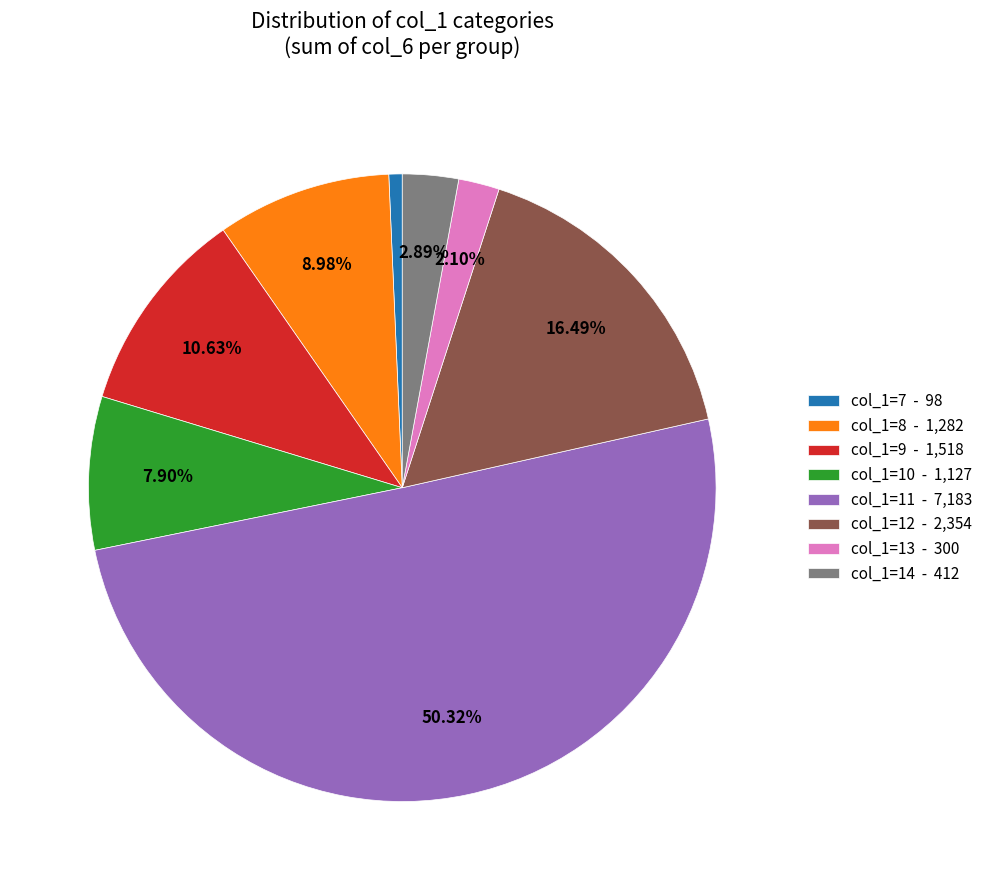

Is the sum of col_1=10 - 1,127 and col_1=9 - 1,518 greater than half?

No